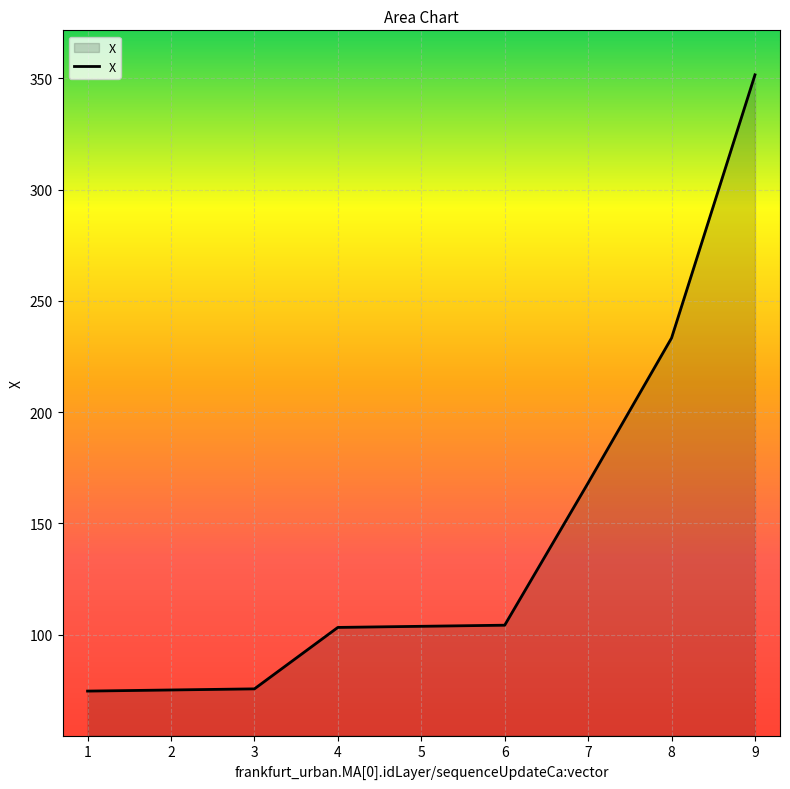

How many lines are shown in the chart?

1